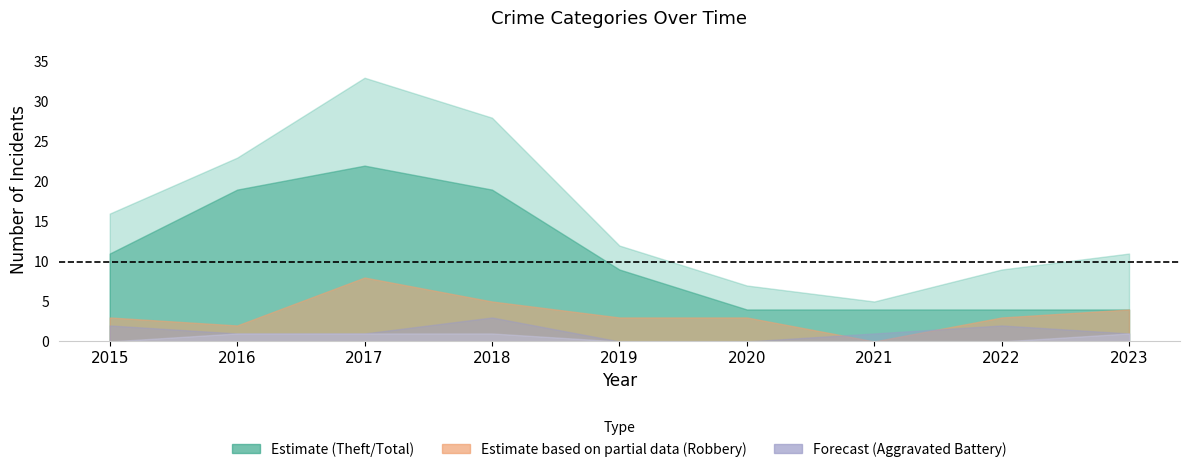

Count the Theft values in the range 4 to 19.

8